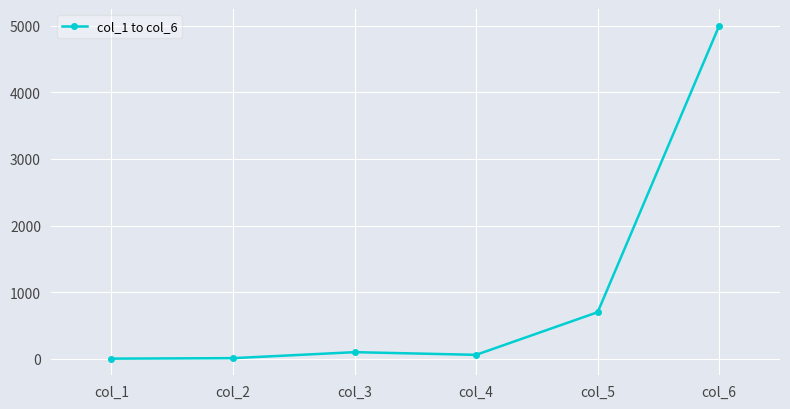

How many data points are less than 100?

3